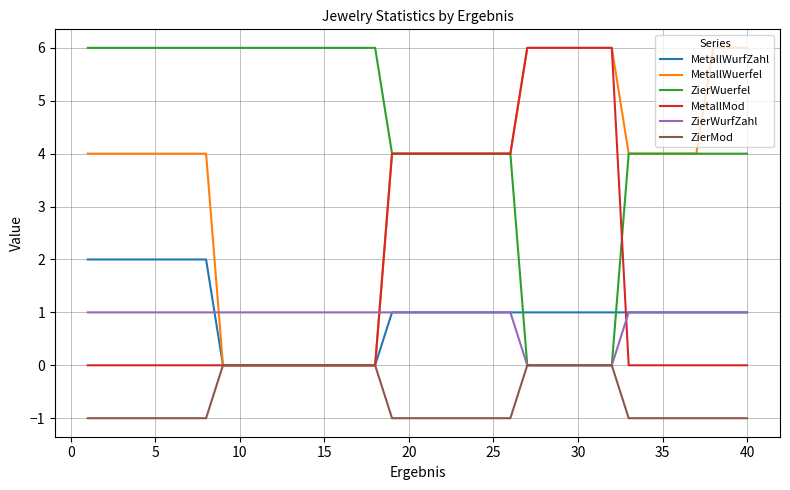

What is the maximum value shown in the chart?

6